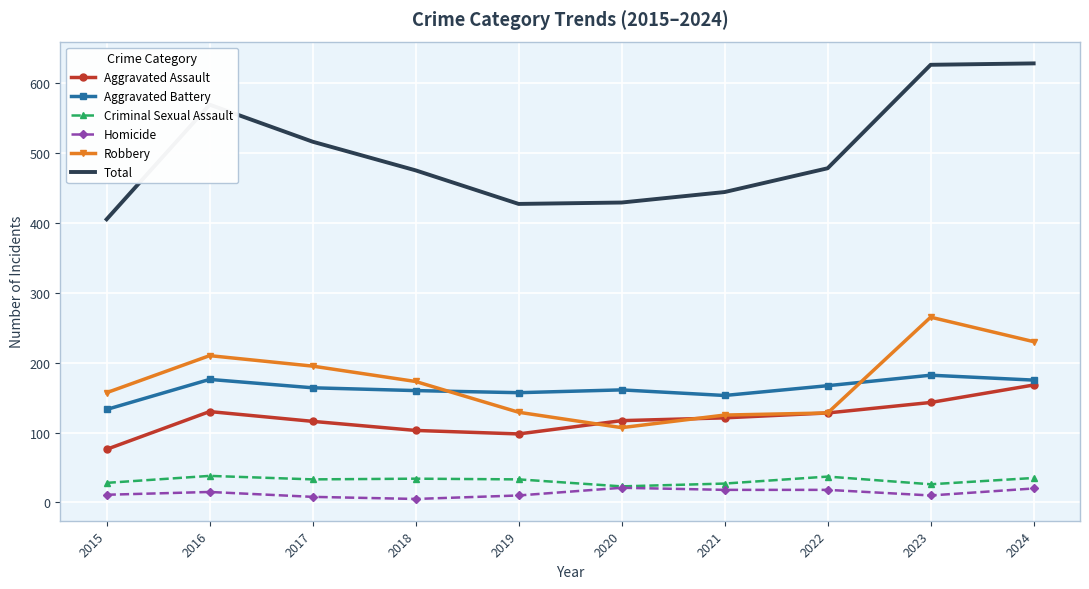

True or false: Aggravated Battery has a value of 212 at 2019.

False